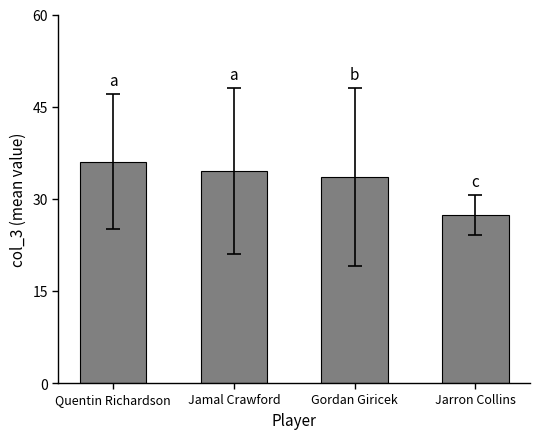

How many bars are there in total?

4